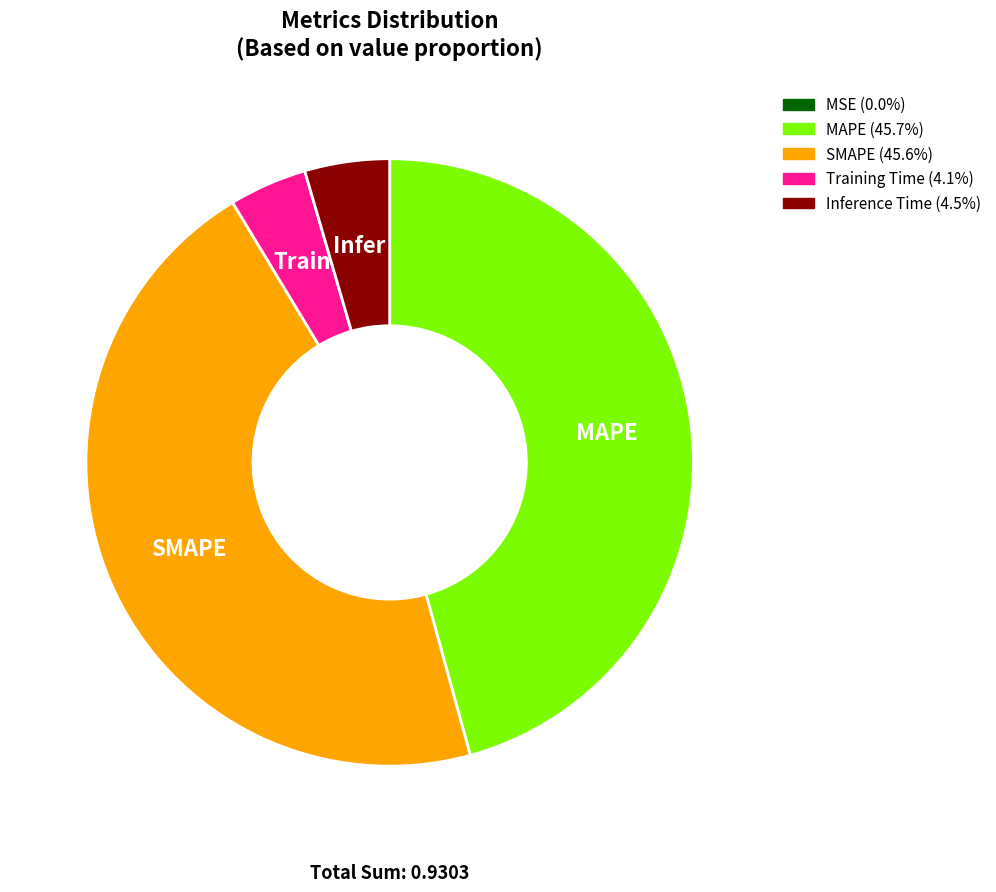

Is there a majority slice in this chart?

No